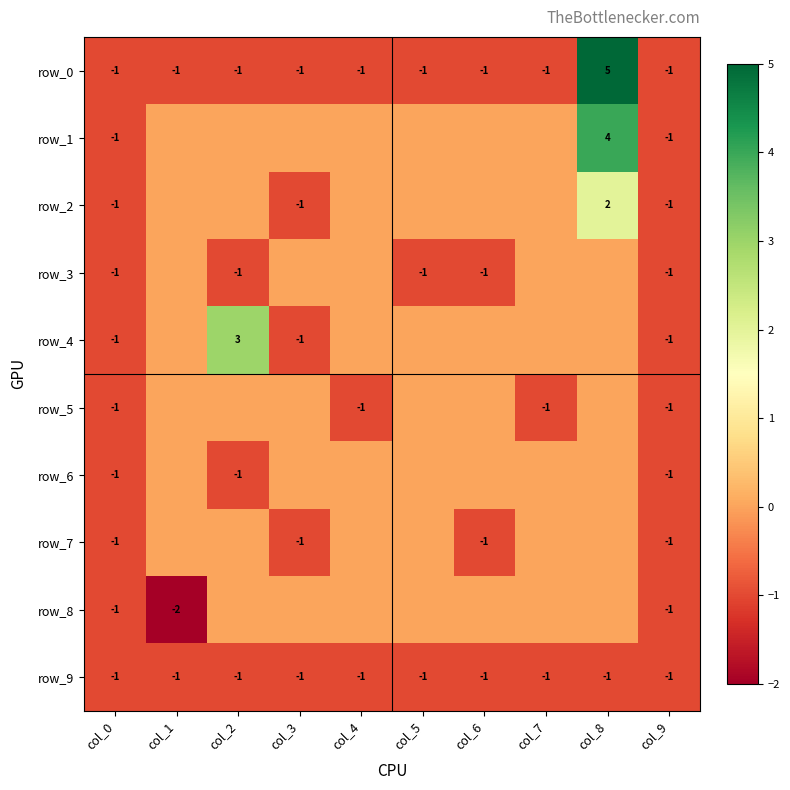

Reading left to right, transcribe all the data shown in this chart.

row_0: -1	-1	-1	-1	-1	-1	-1	-1	5	-1
row_1: -1	0	0	0	0	0	0	0	4	-1
row_2: -1	0	0	-1	0	0	0	0	2	-1
row_3: -1	0	-1	0	0	-1	-1	0	0	-1
row_4: -1	0	3	-1	0	0	0	0	0	-1
row_5: -1	0	0	0	-1	0	0	-1	0	-1
row_6: -1	0	-1	0	0	0	0	0	0	-1
row_7: -1	0	0	-1	0	0	-1	0	0	-1
row_8: -1	-2	0	0	0	0	0	0	0	-1
row_9: -1	-1	-1	-1	-1	-1	-1	-1	-1	-1